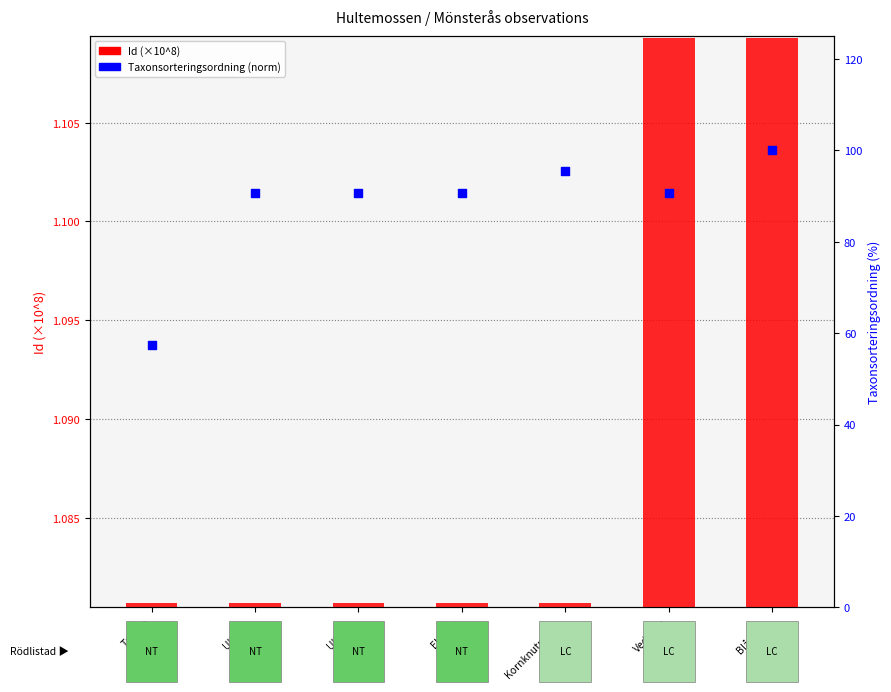

Which series has the largest Y range (max minus min)?

Taxonsorteringsordning (percentile)